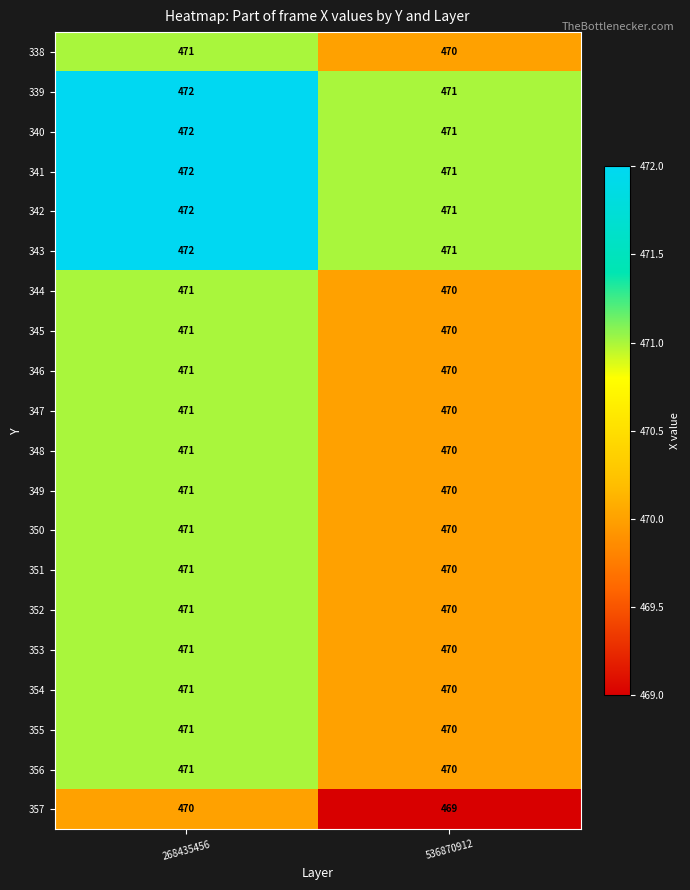

At how many categories does at least one series exceed 469?

2